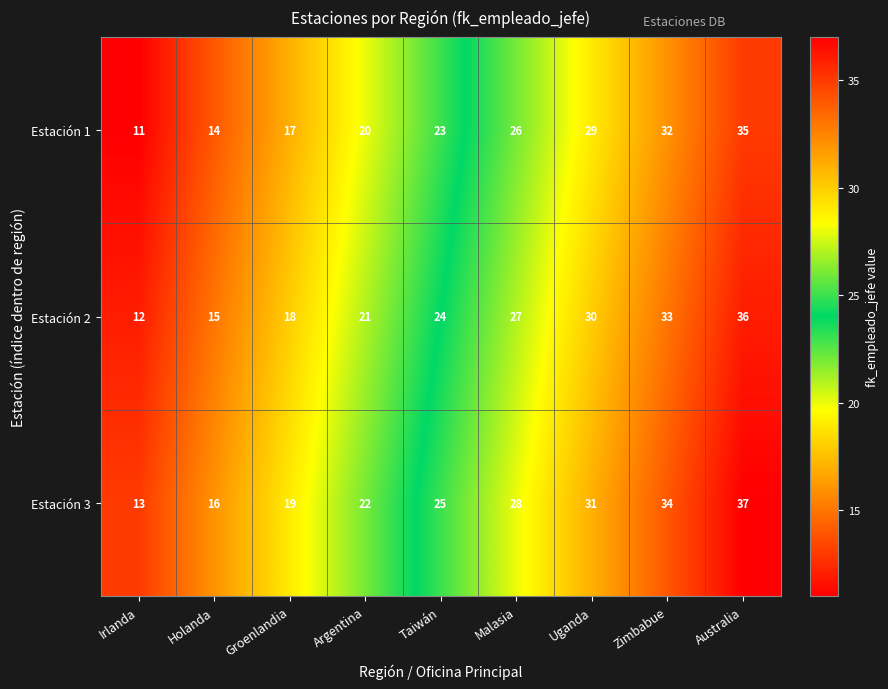

What is the total value across all series at Malasia?

81